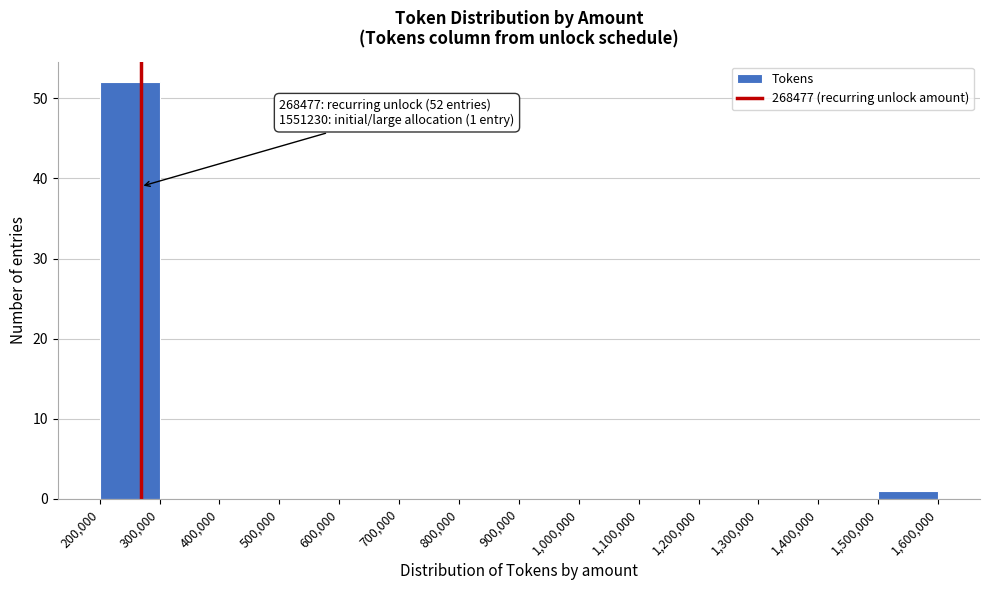

Which range on the x-axis has the tallest bar?

200,000 to 300,000